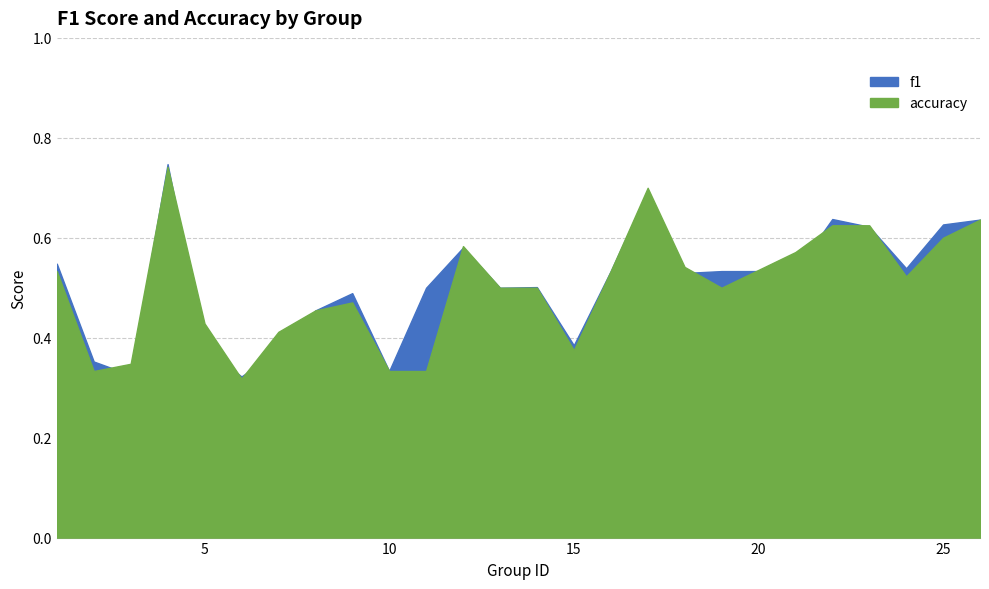

How many interior local peaks does the accuracy series have?

4